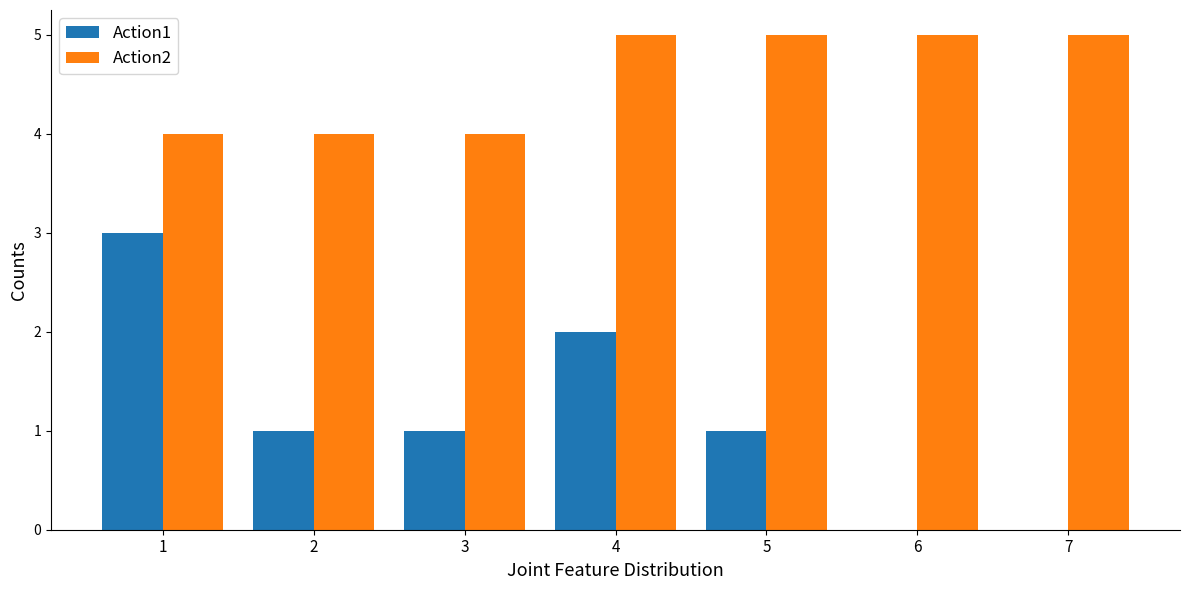

How many series are shown in this chart?

2